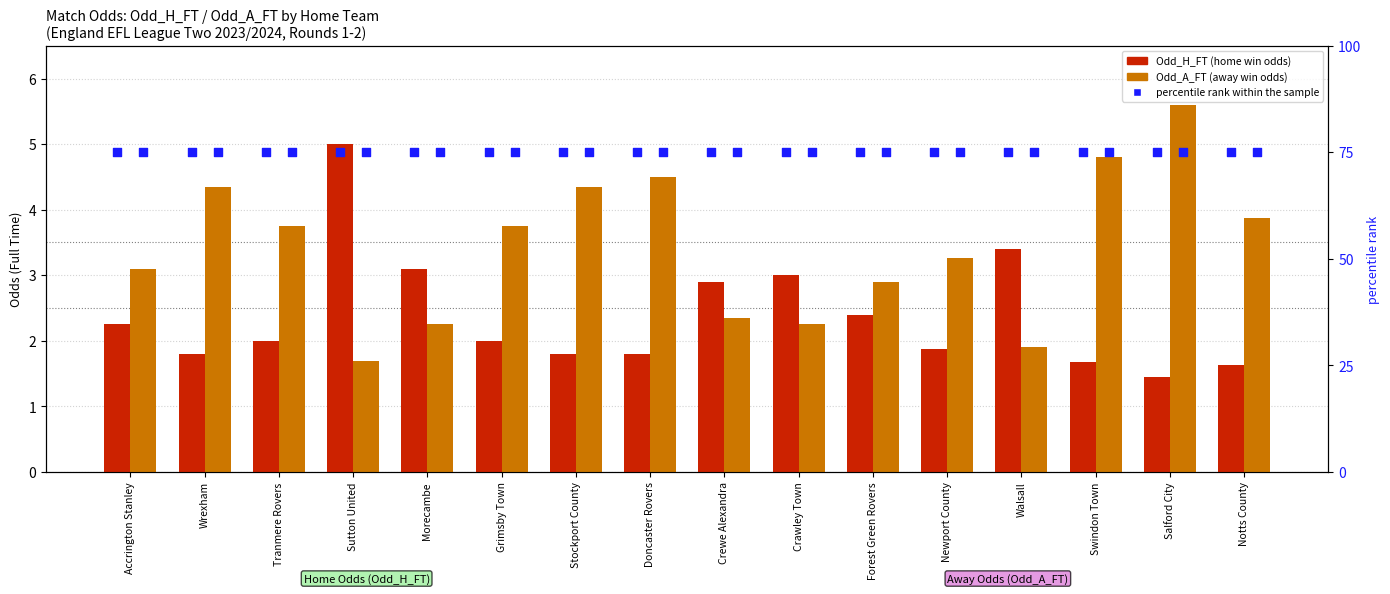

Which series has the largest Y range (max minus min)?

Odd_A_FT